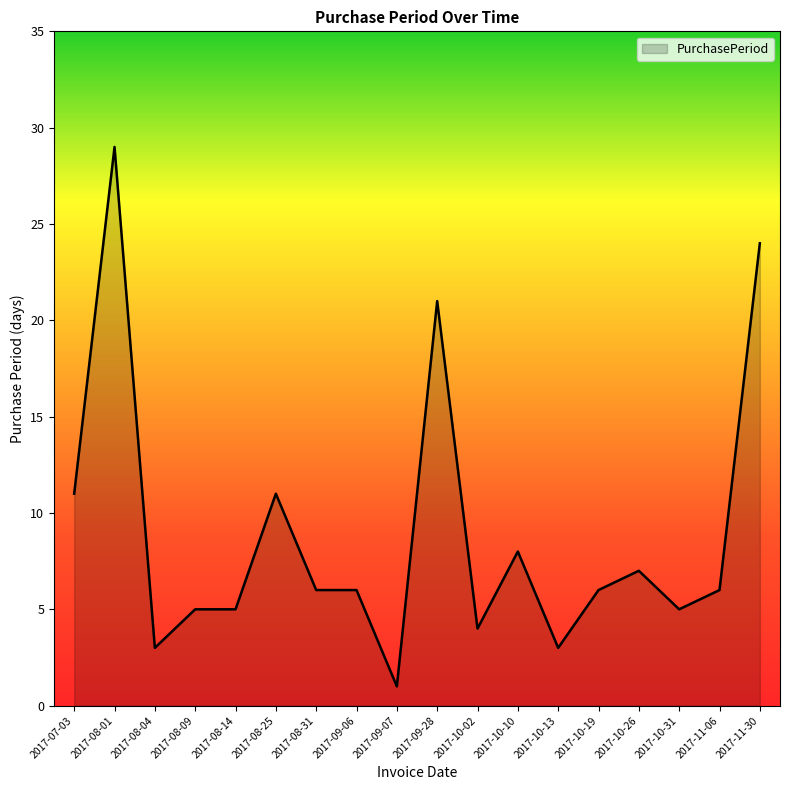

What position from the left is 2017-08-14?

5